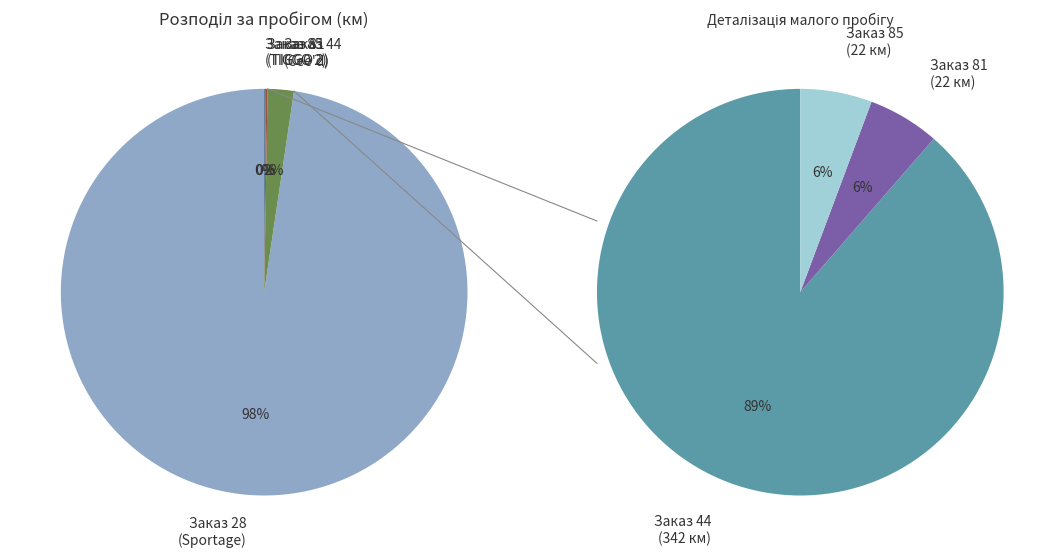

How many slices are in this pie chart?

4